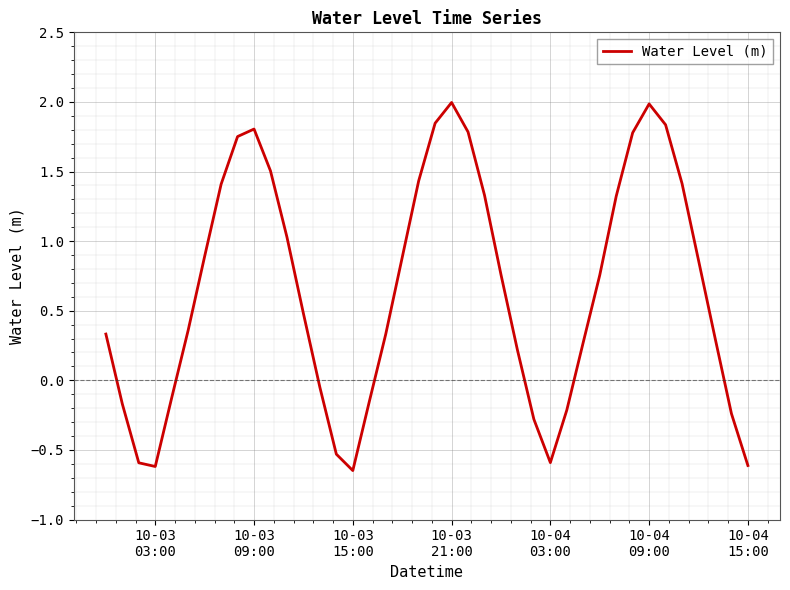

What is the difference between the maximum and minimum values?

2.6